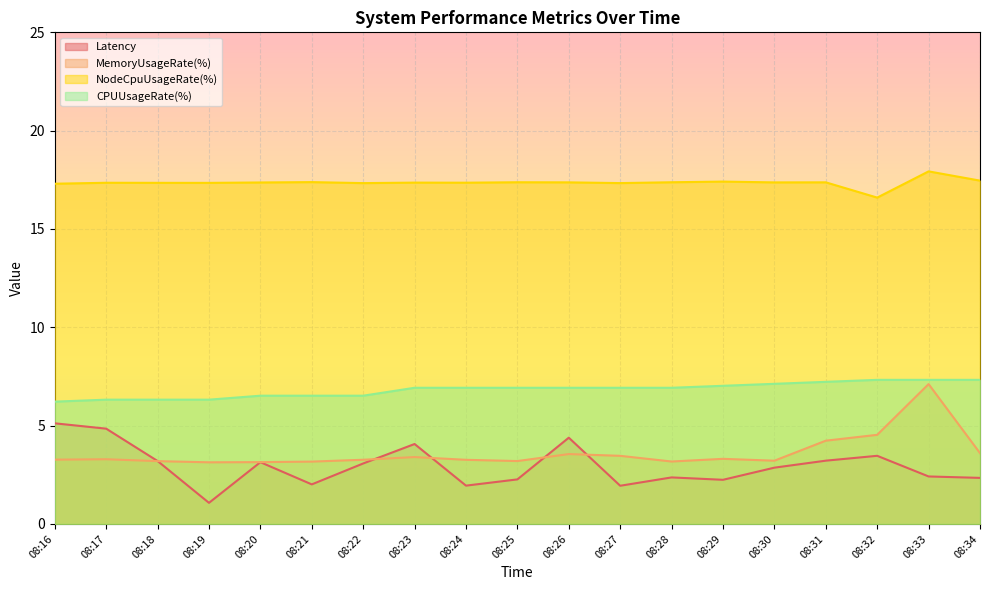

What are all the series names shown in the legend?

Latency, MemoryUsageRate(%), NodeCpuUsageRate(%), CPUUsageRate(%)